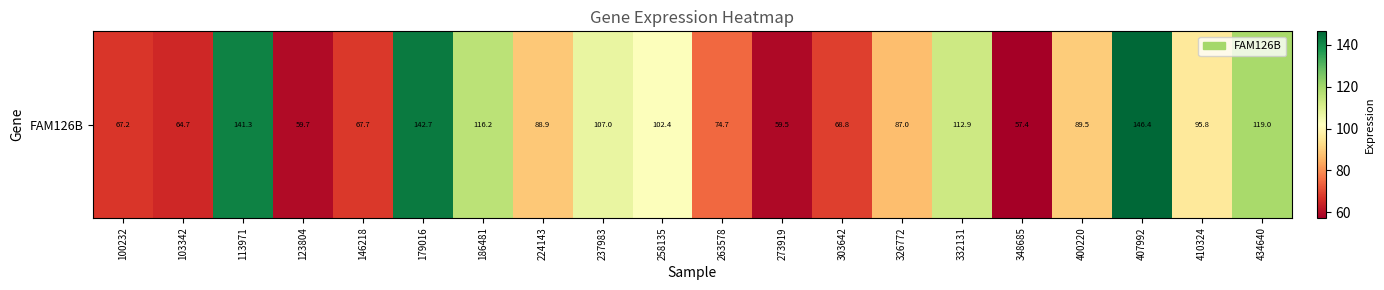

Reading left to right, transcribe all the data shown in this chart.

67.2	64.7	141.3	59.7	67.7	142.7	116.2	88.9	107.0	102.4	74.7	59.5	68.8	87.0	112.9	57.4	89.5	146.4	95.8	119.0